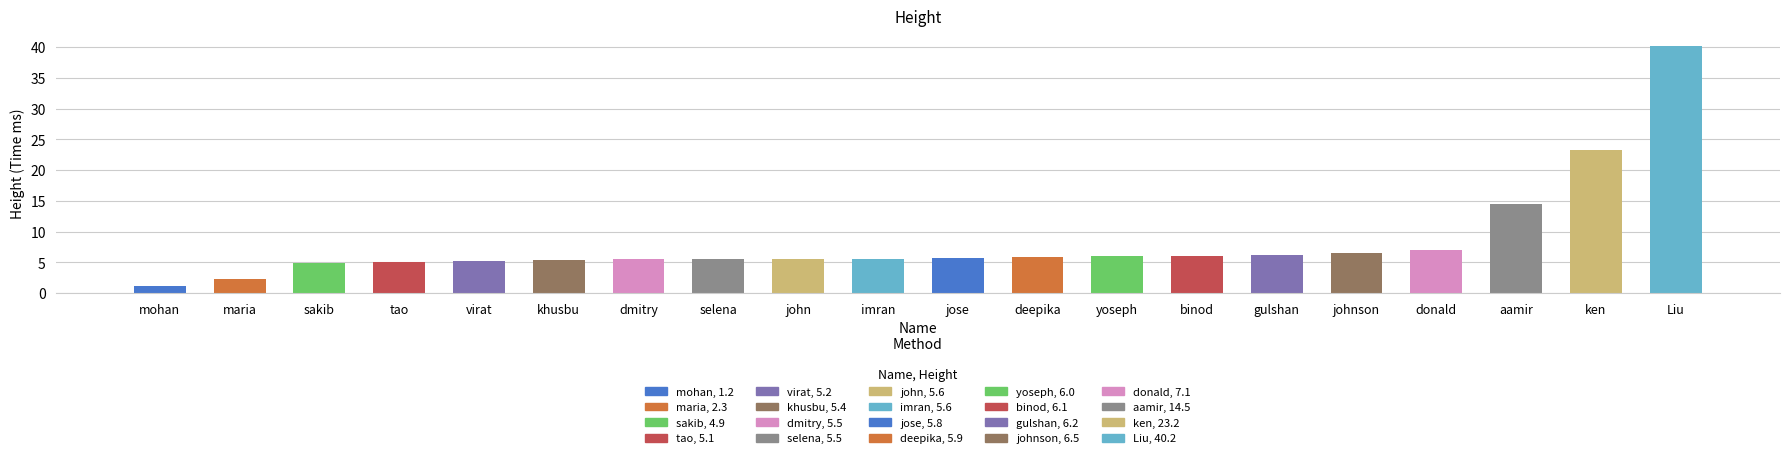

Count the number of data series in this chart.

1